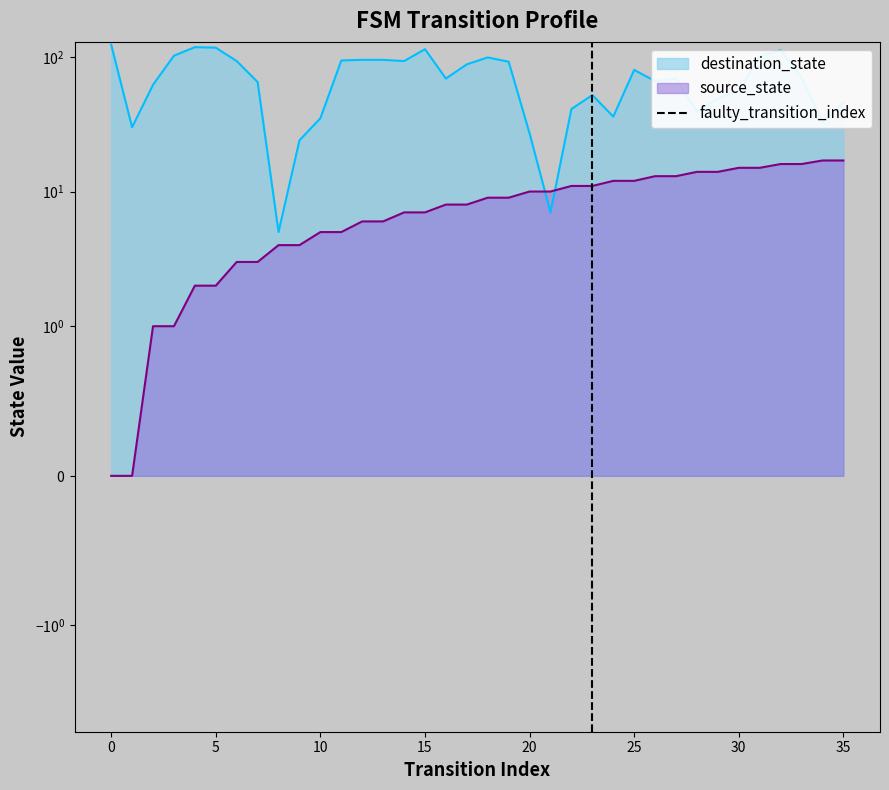

Does the chart have visible grid lines?

No